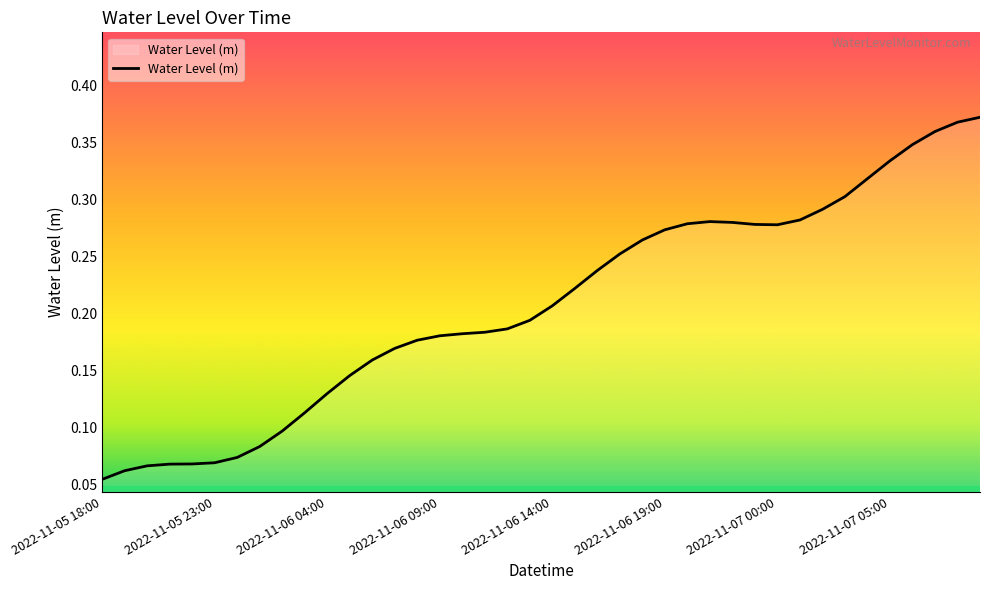

Does the chart display data point markers on the line(s)?

No